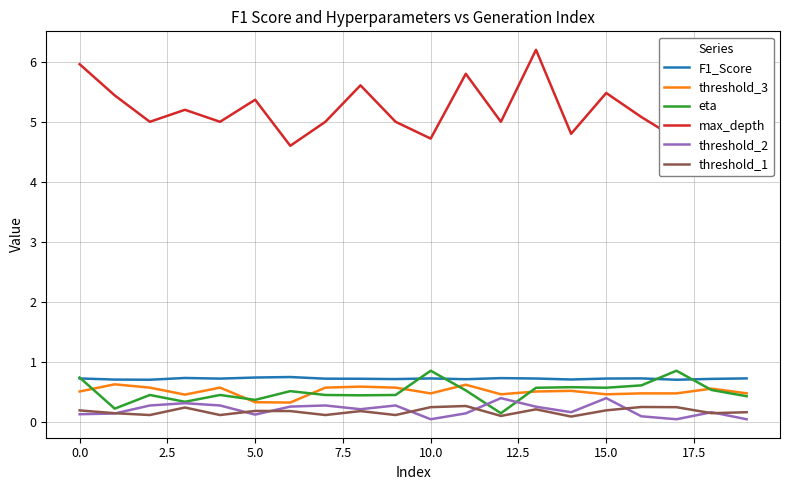

What is the highest value of the threshold_2 series?

0.4